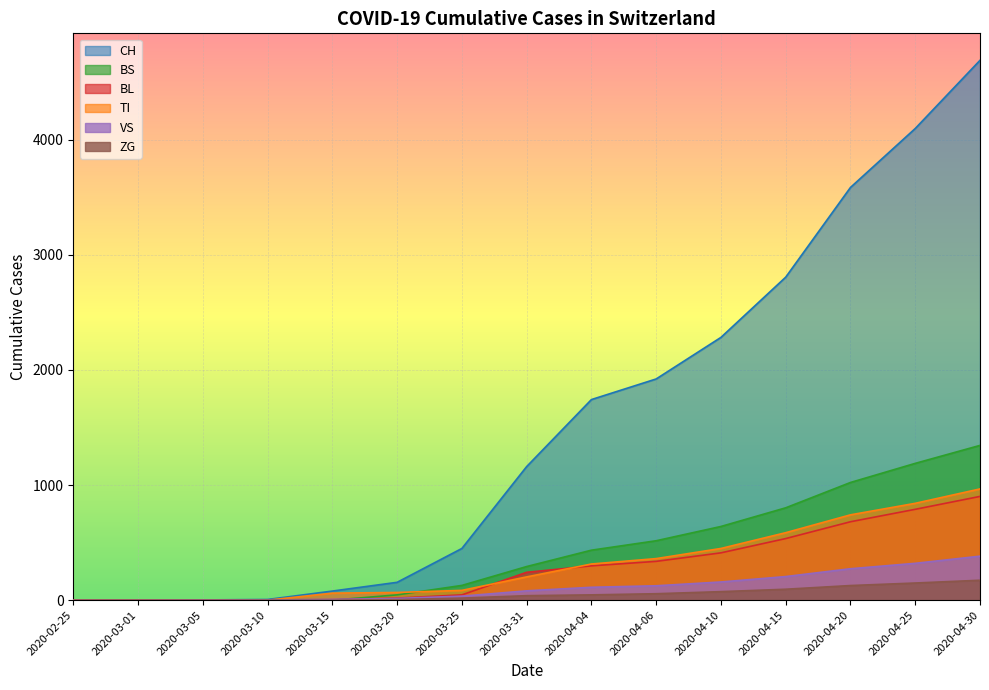

What is the label of the 7th point from the right?

2020-04-04